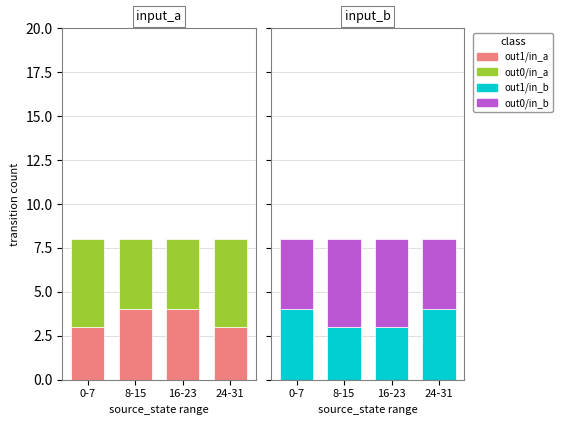

At how many categories does at least one series exceed 3?

4